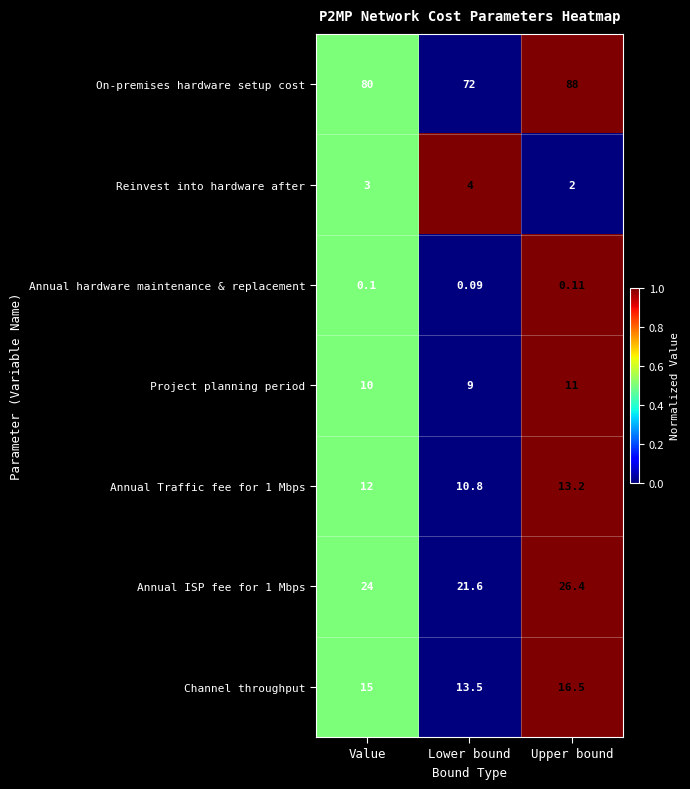

Which series has the largest total across all categories?

On-premises hardware setup cost